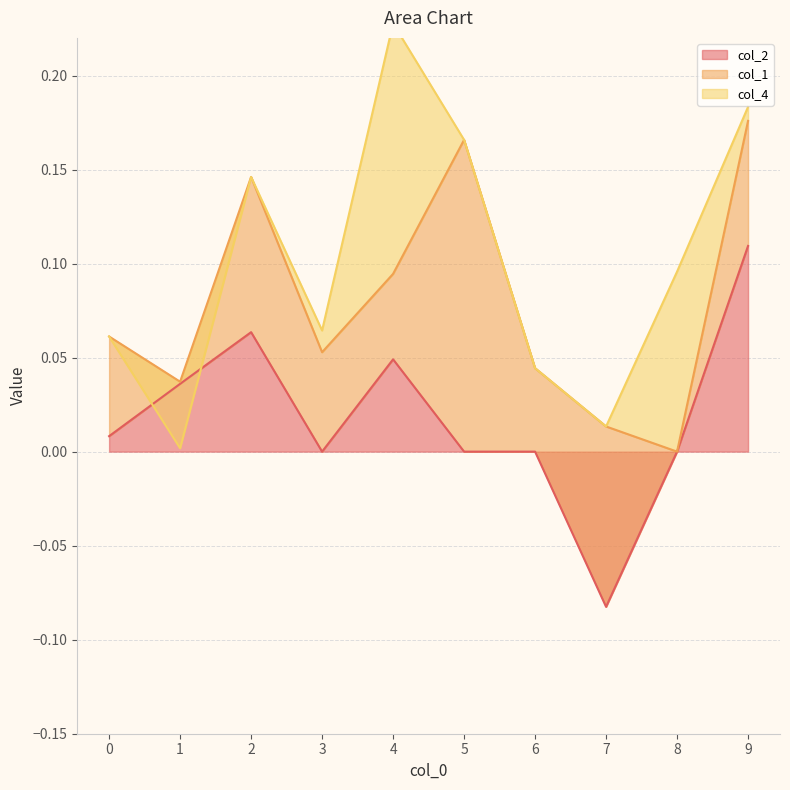

How many data points in col_1 are above 0?

9